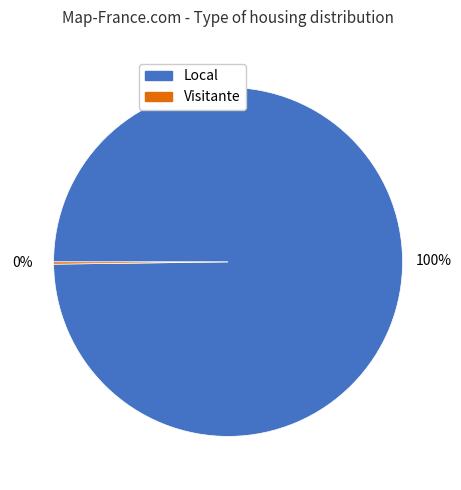

To the nearest percent, what is the average slice percentage?

50%